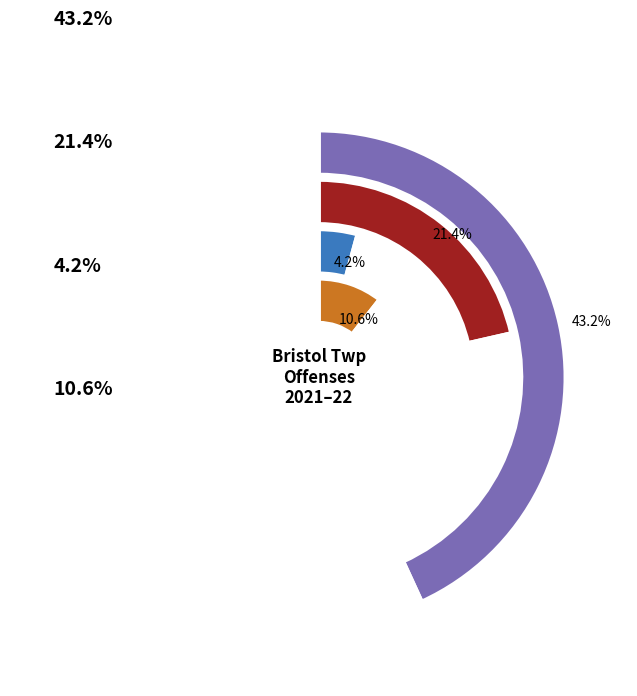

What portion of the pie excludes Murder/NonNegligent Homicide?

99.8%